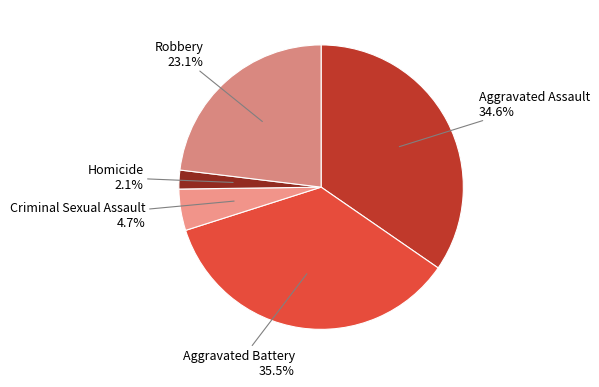

What is the smallest slice in the pie chart?

Homicide